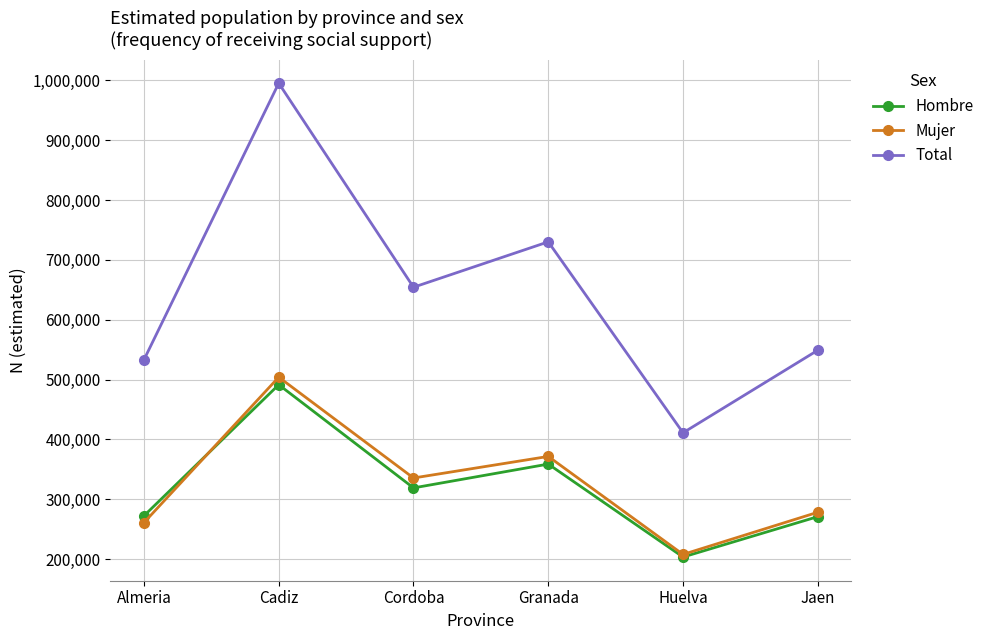

Between Cordoba and Granada, which series saw the biggest shift?

Total